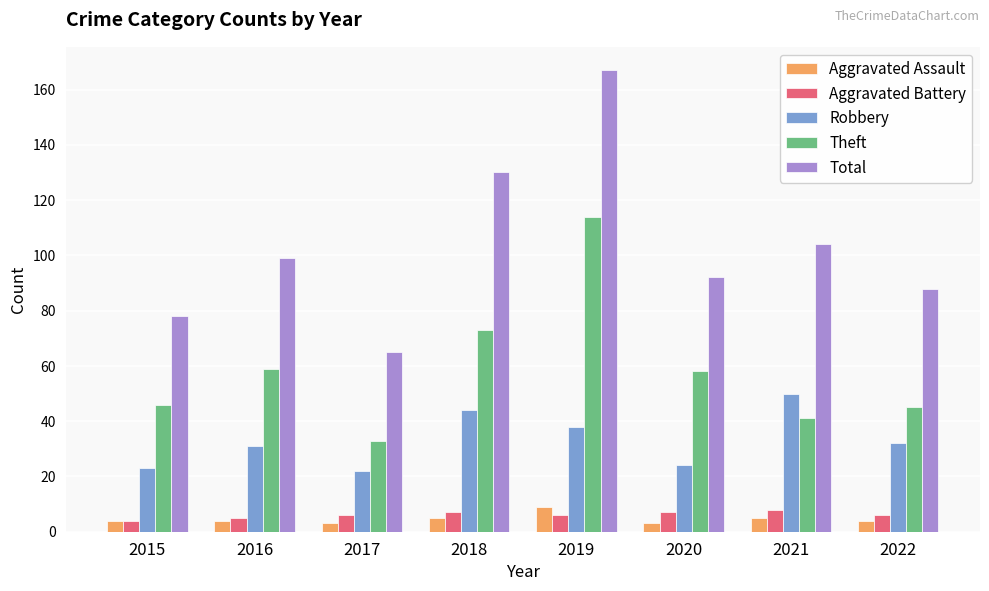

True or false: Total has a value of 35 at 2020.

False